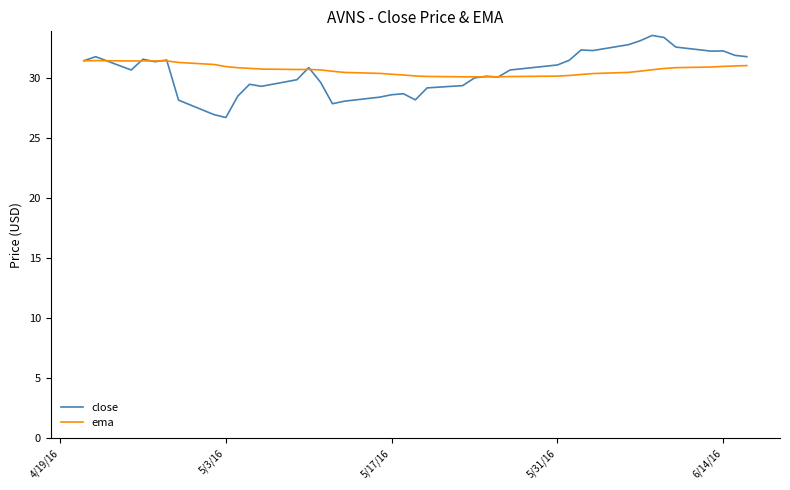

What is the smallest value displayed?

26.7